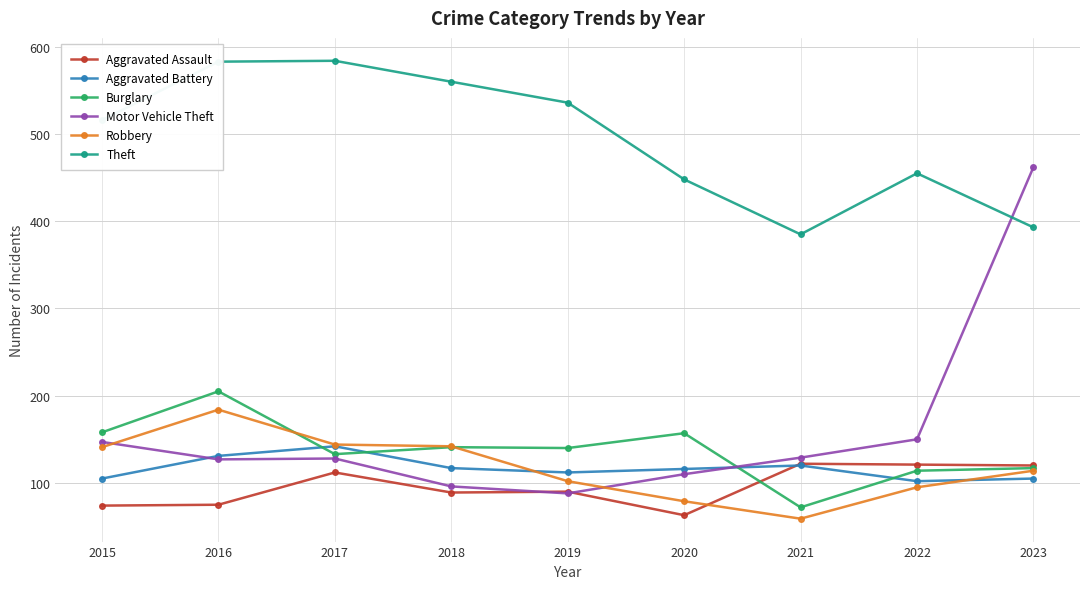

What is the highest value of the Robbery series?

184